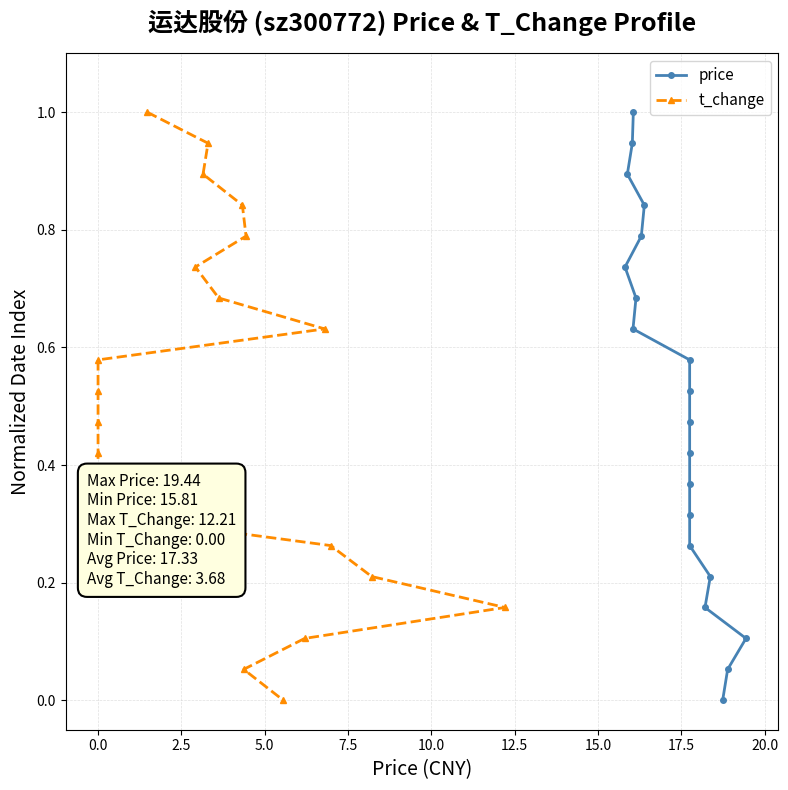

The value of t_change at 0.0 is 0.2. True or false?

False